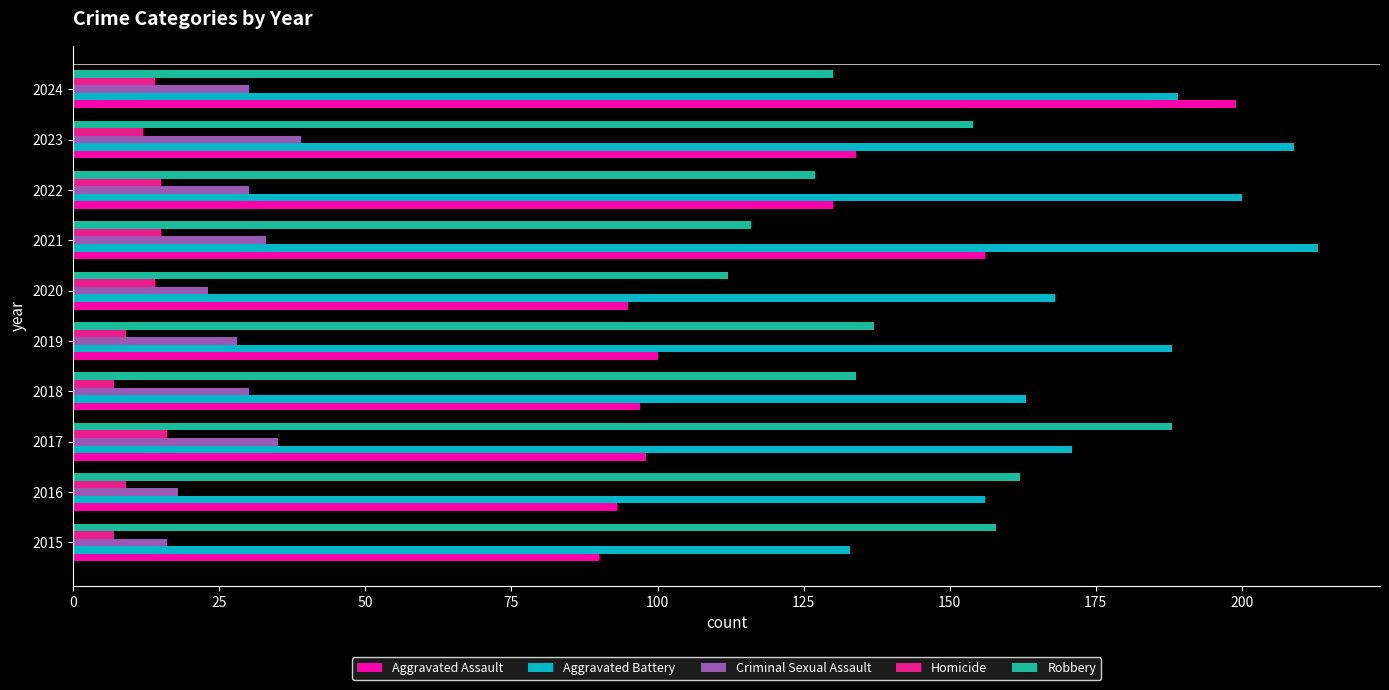

Is it true that Aggravated Assault equals 100 at 2019?

True